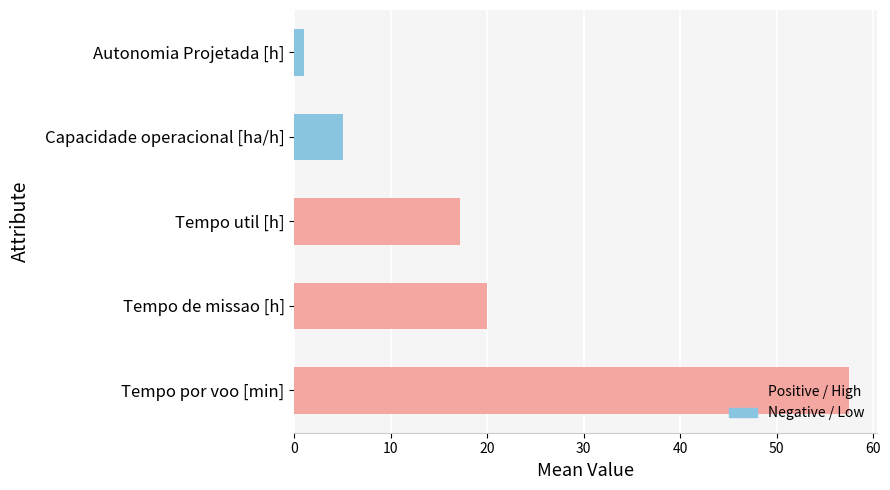

What is the average value of the Capacidade operacional [ha/h] series?

5.0